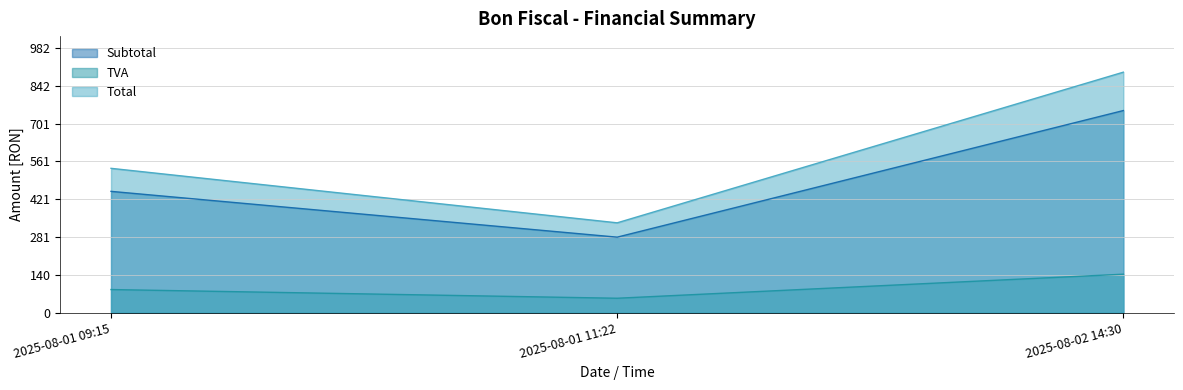

Does the chart display data point markers on the line(s)?

No